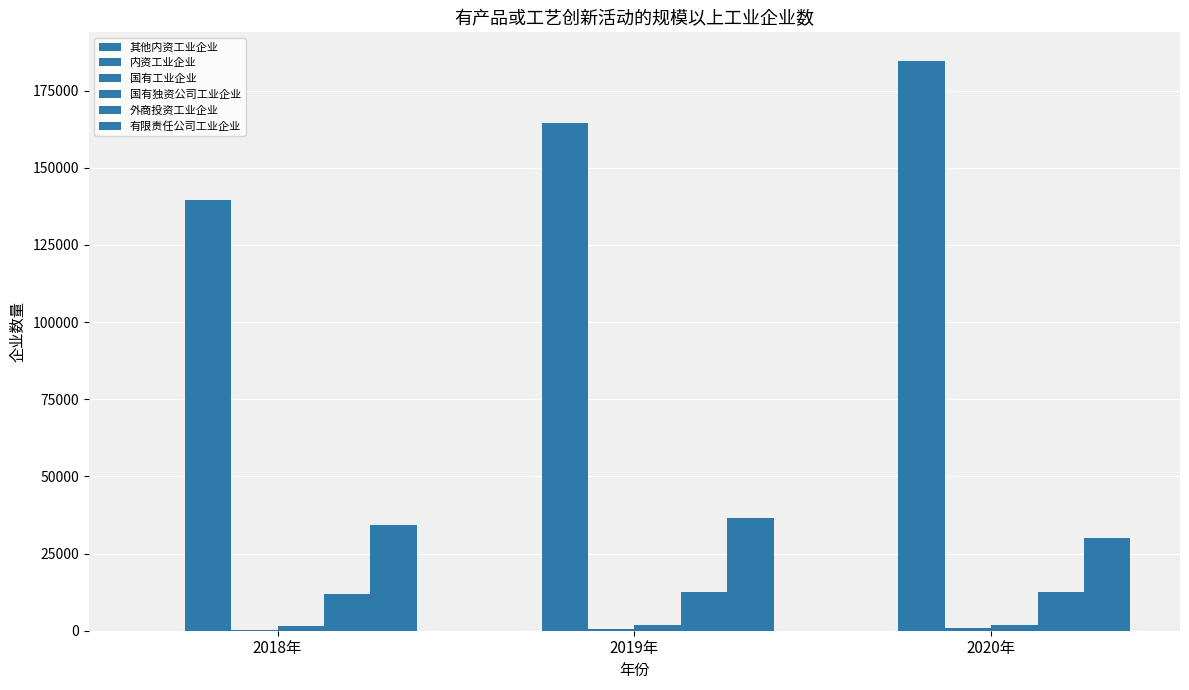

Count the 内资工业企业 values in the range 139393 to 184644.

3